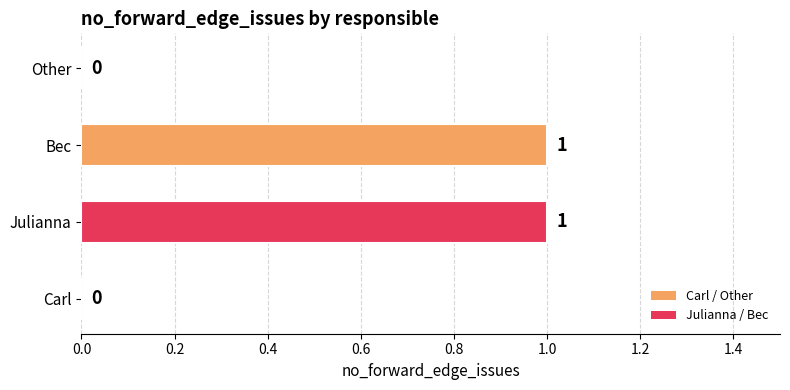

Reading bottom to top, what are all the values shown in this chart?

Carl=0	Julianna=1	Bec=1	Other=0